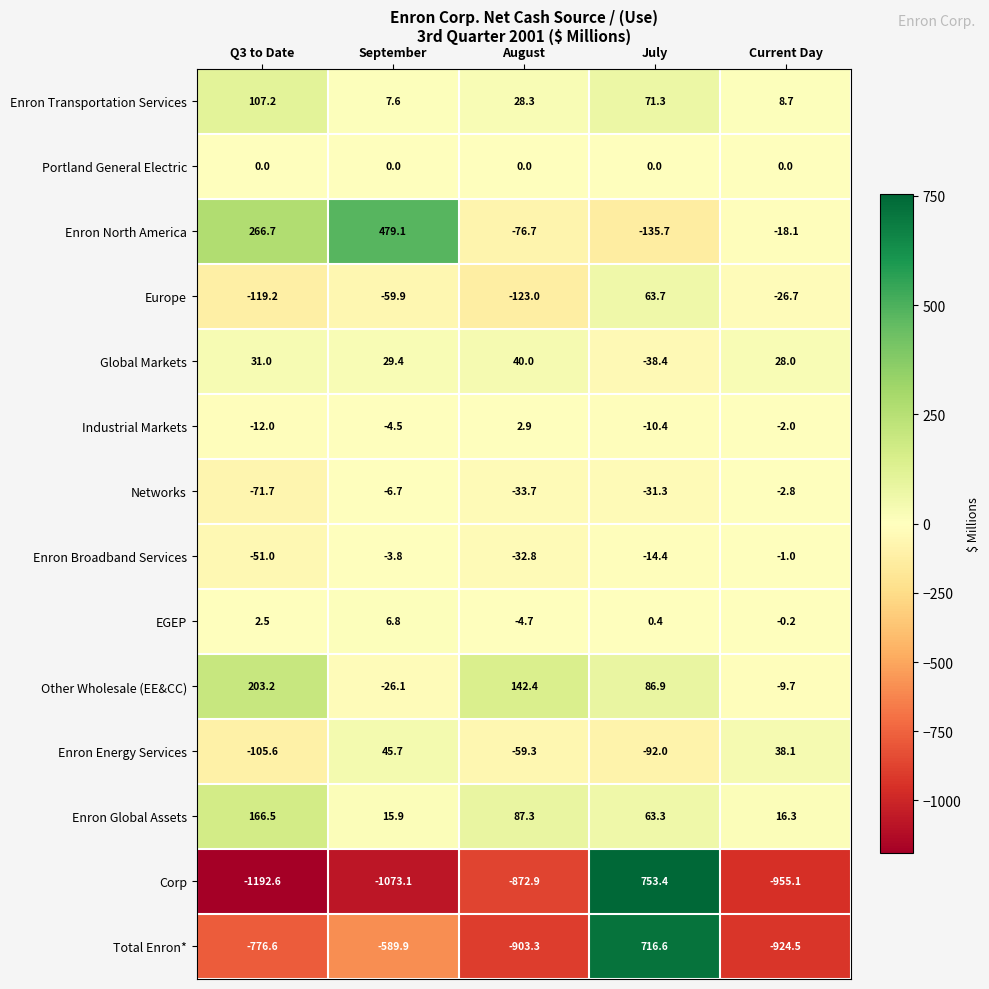

The Enron Transportation Services series shows 107.2 at Q3 to Date. True or false?

True